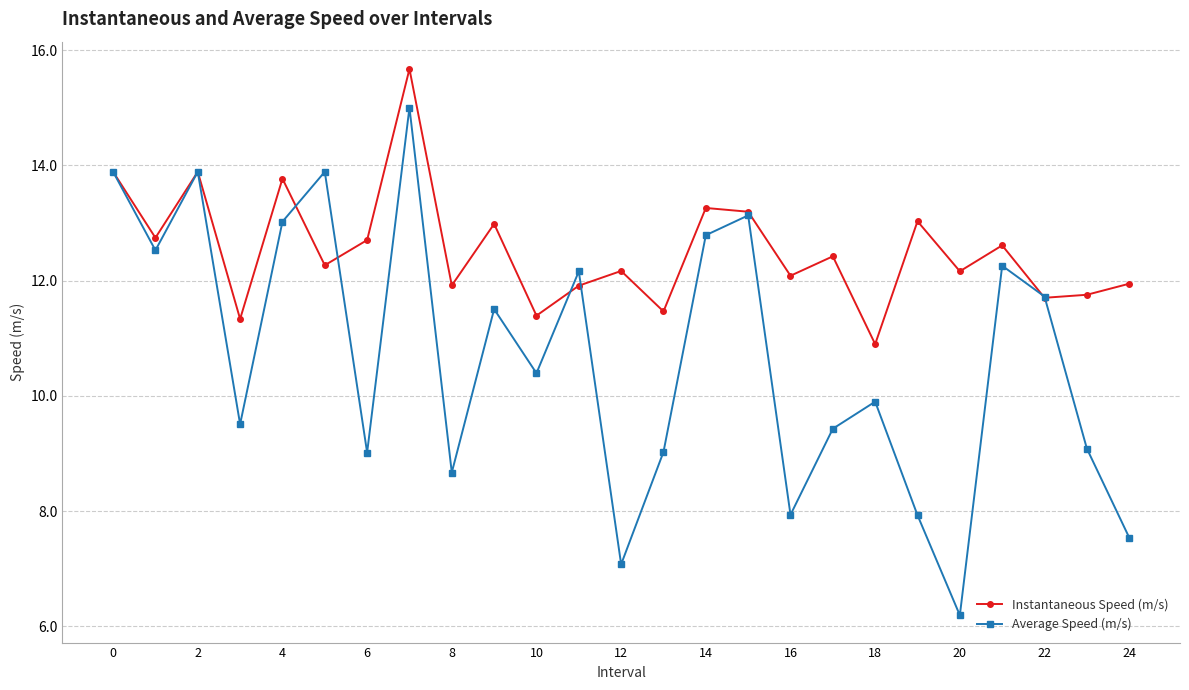

Which series has the widest spread of values?

Average Speed (m/s)